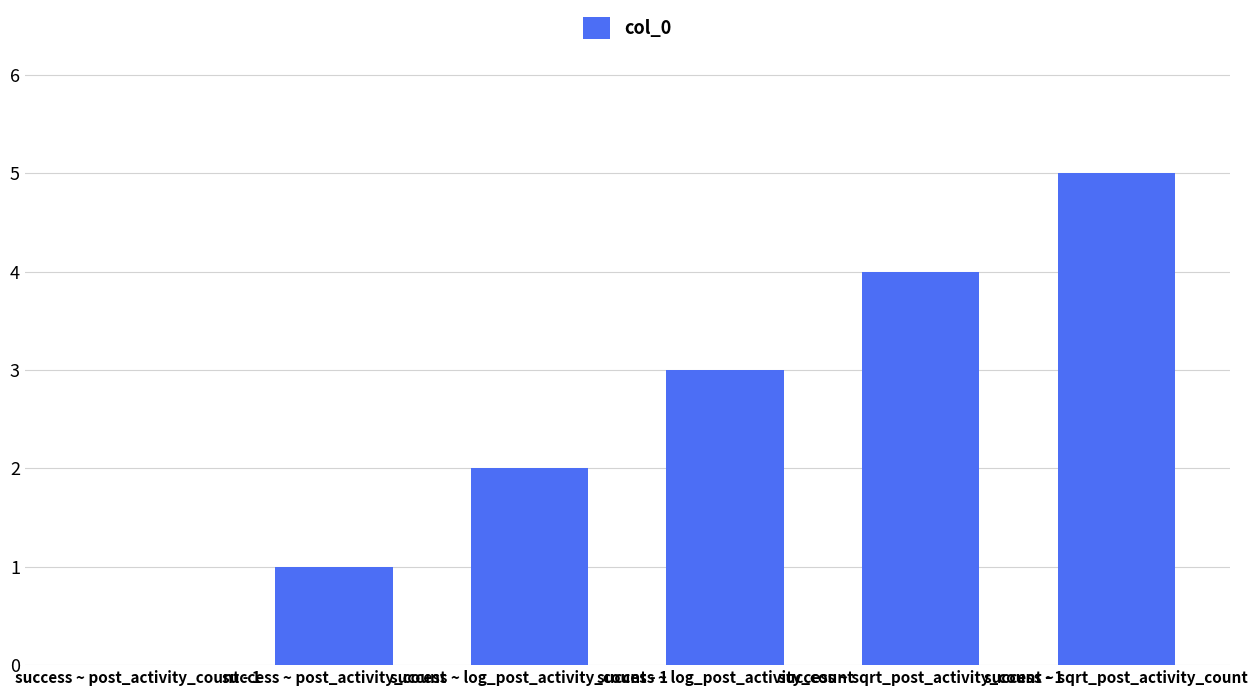

Does the chart contain stacked bars?

No